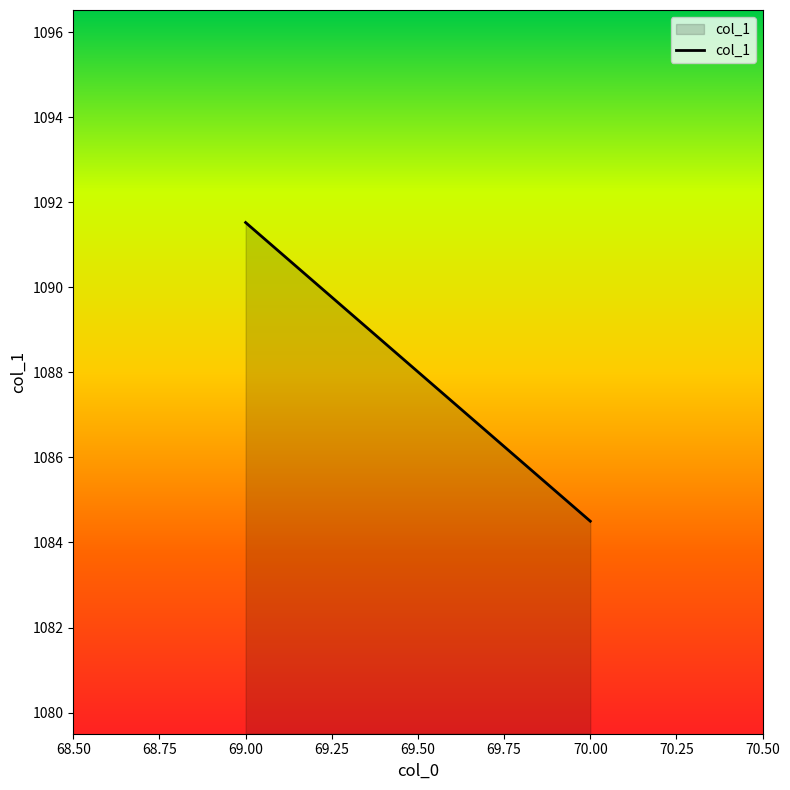

Rank the categories by value from highest to lowest.

69.00, 70.00